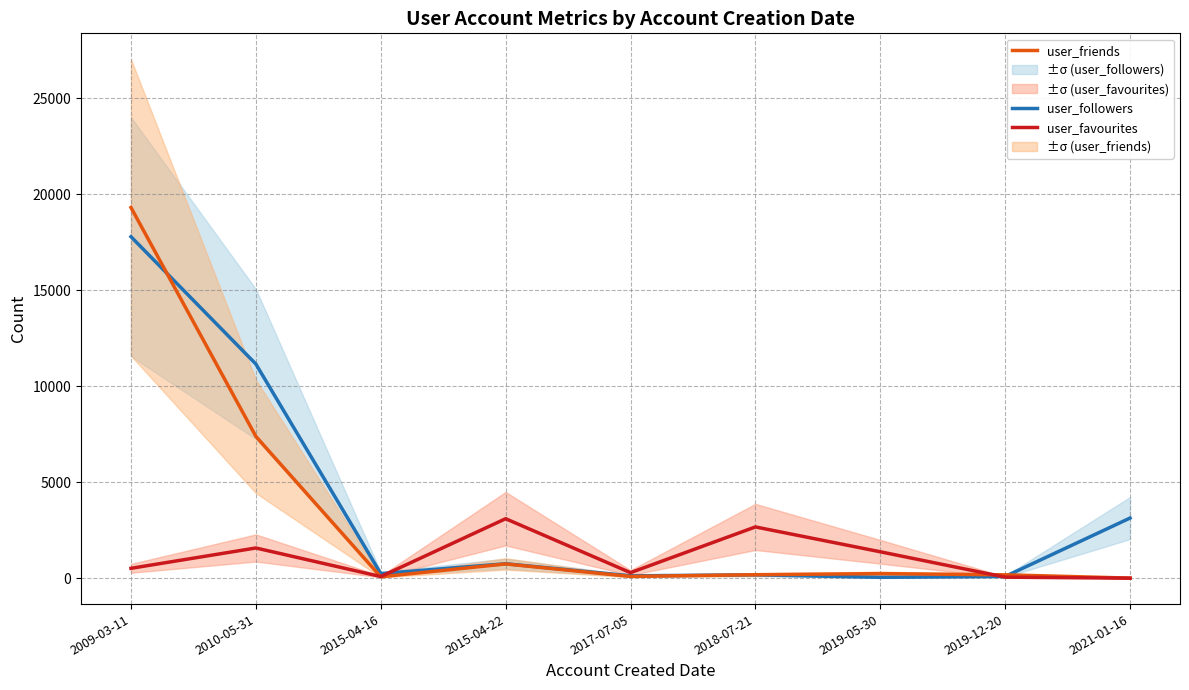

At which label does user_followers first exceed 237?

2009-03-11